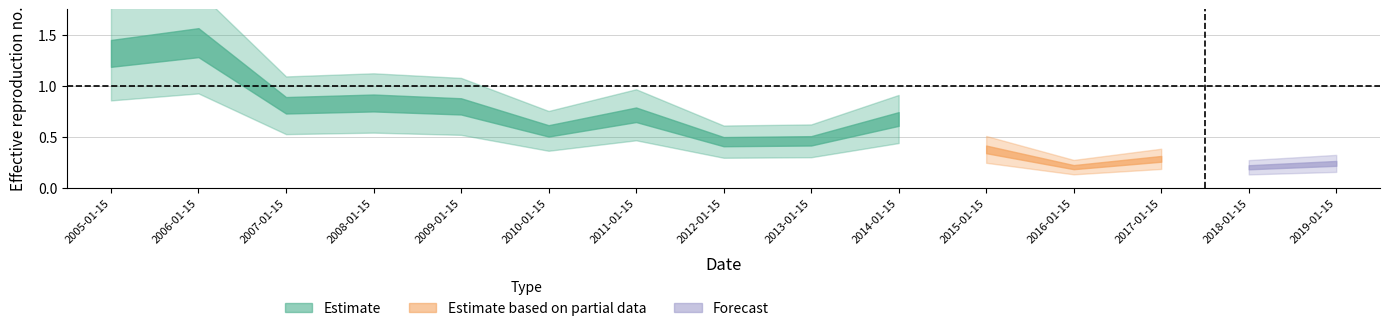

Reading left to right, transcribe all the data shown in this chart.

1.3	1.4	0.8	0.8	0.8	0.6	0.7	0.5	0.5	0.7	0.4	0.2	0.3	0.2	0.2